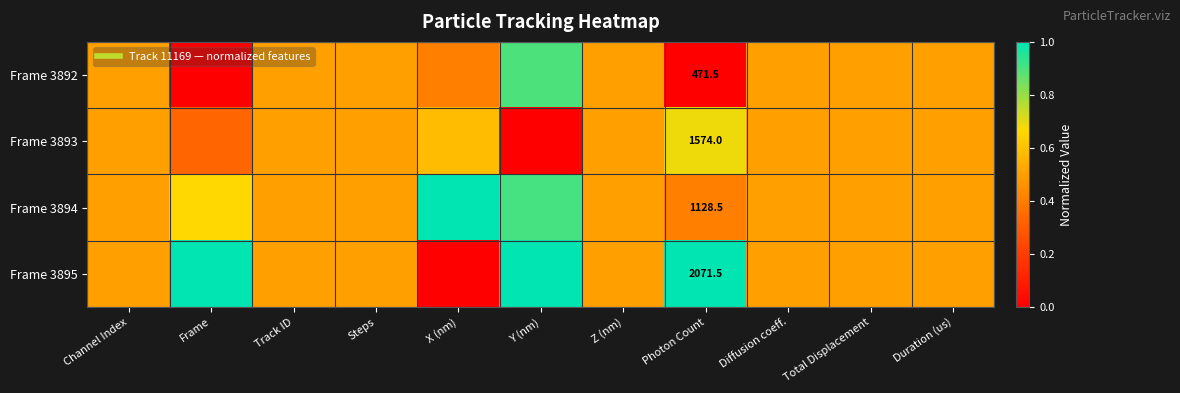

At which label does Frame 3894 reach its minimum?

Photon Count